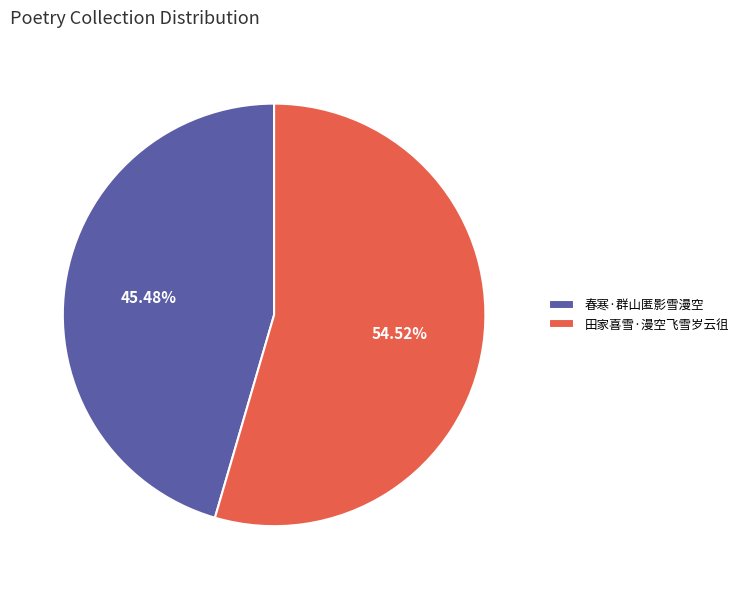

Count the number of slices in the pie.

2